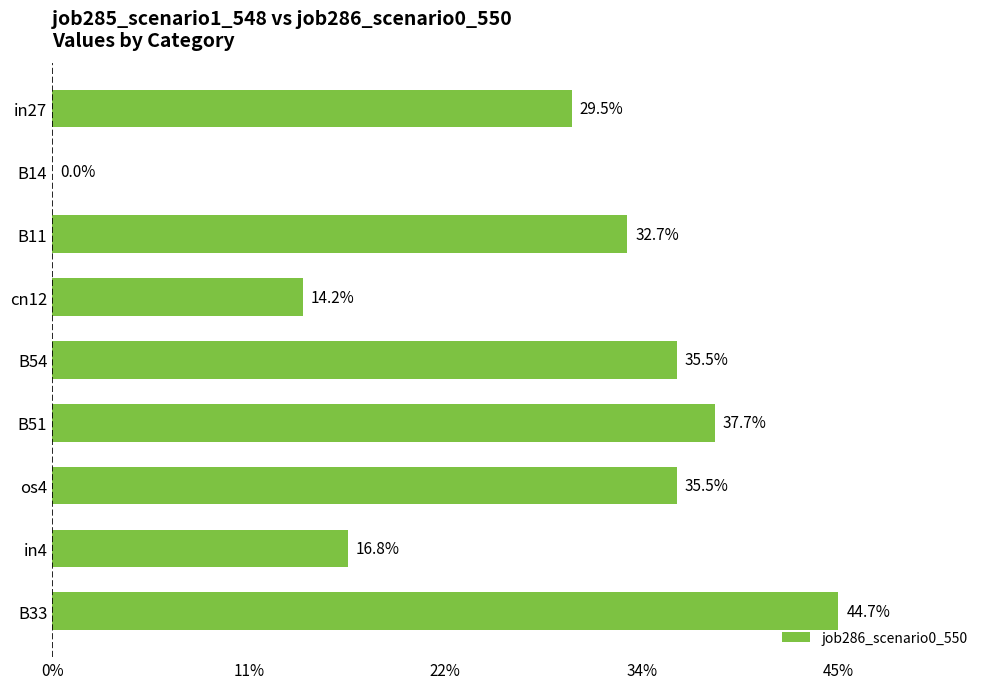

What is the difference between the maximum and minimum values?

0.4